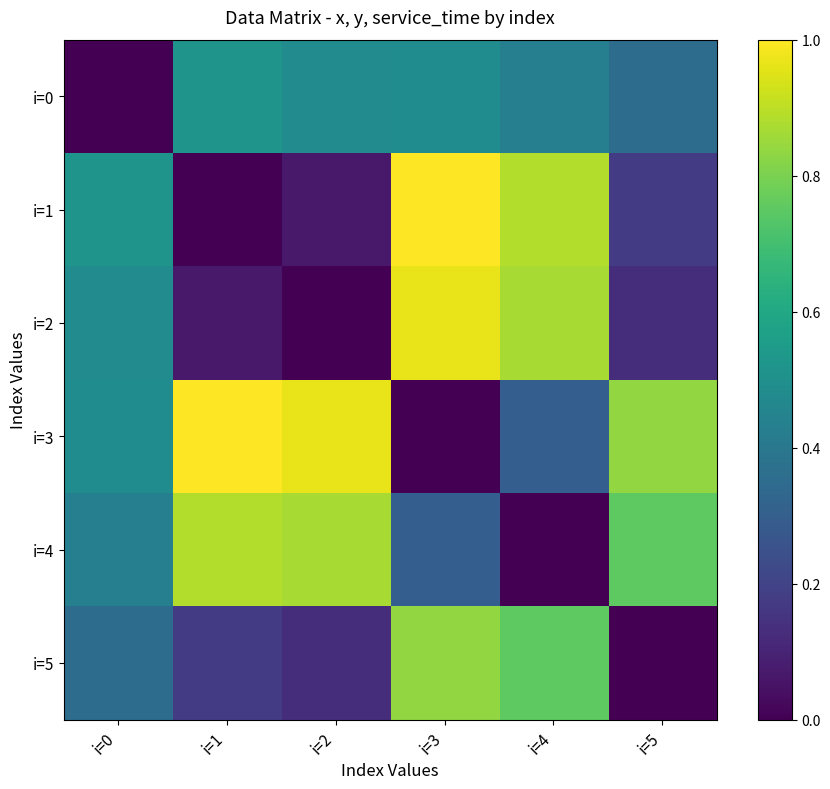

List the series in order of their peak value, highest first.

i=1, i=3, i=2, i=4, i=5, i=0